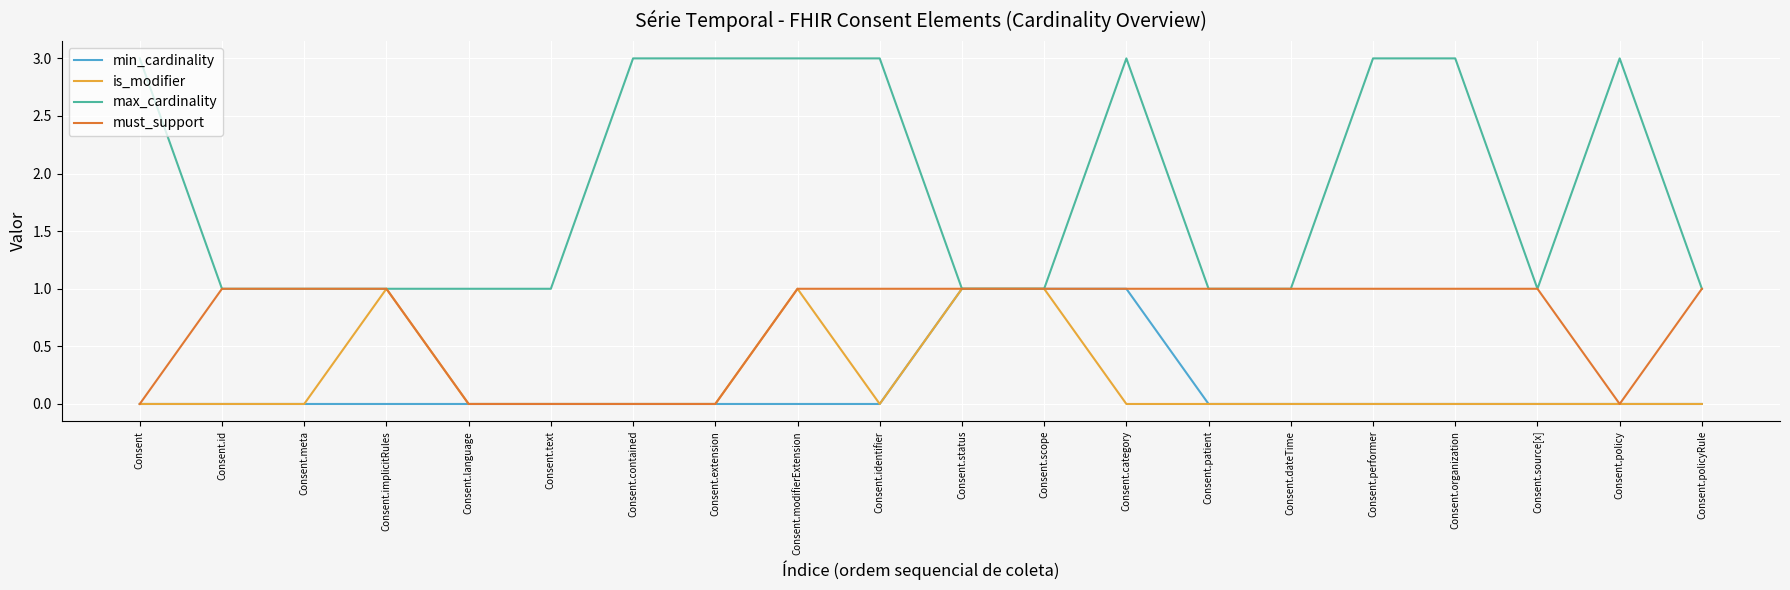

Between Consent.extension and Consent.performer, which series saw the biggest shift?

must_support